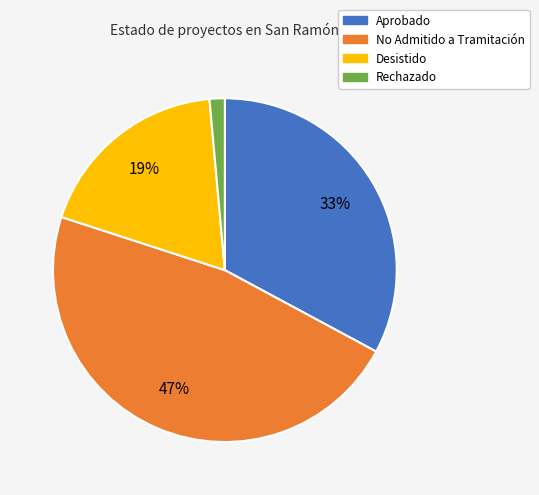

To the nearest percent, what is the average slice percentage?

25%